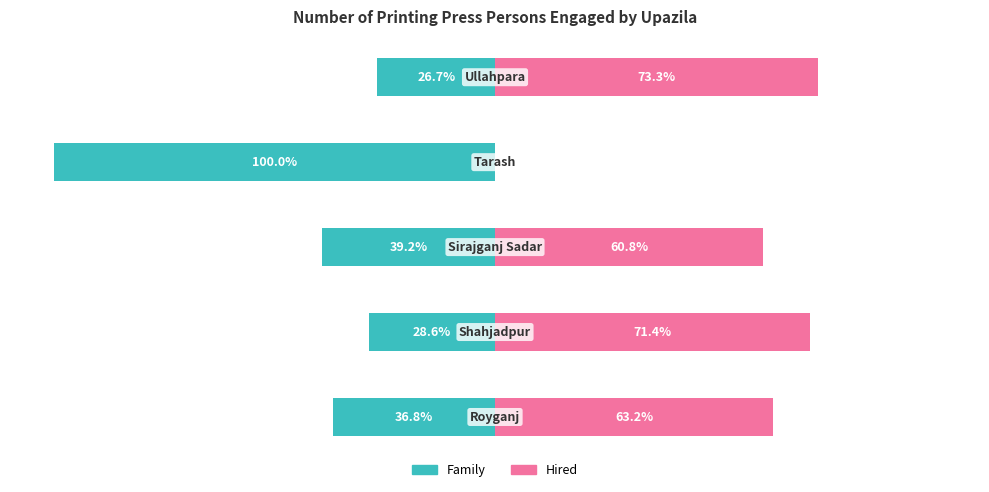

How many series are shown in this chart?

2